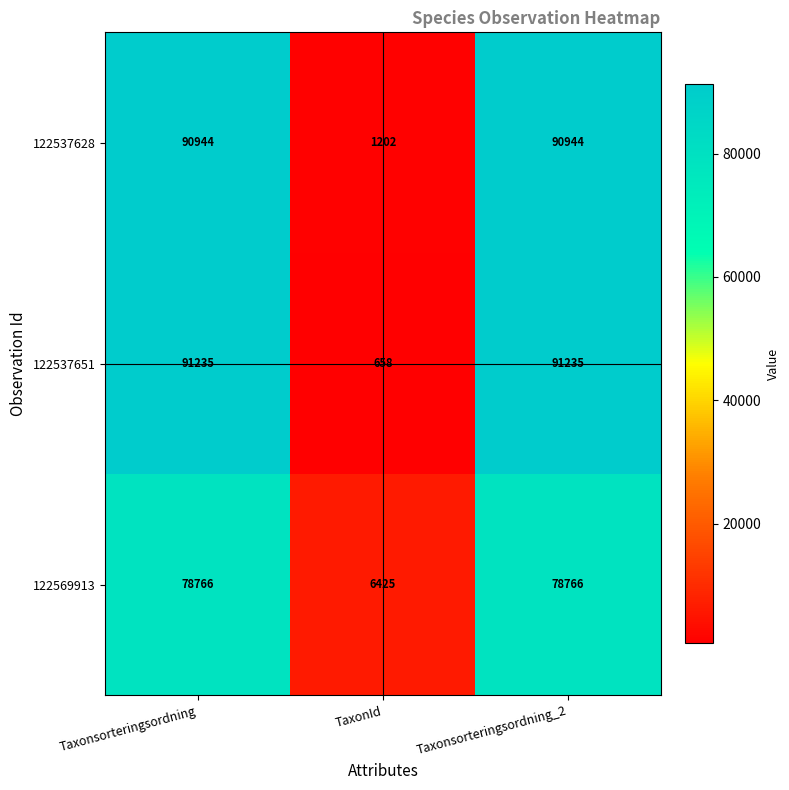

Which series has the largest total across all categories?

122537651